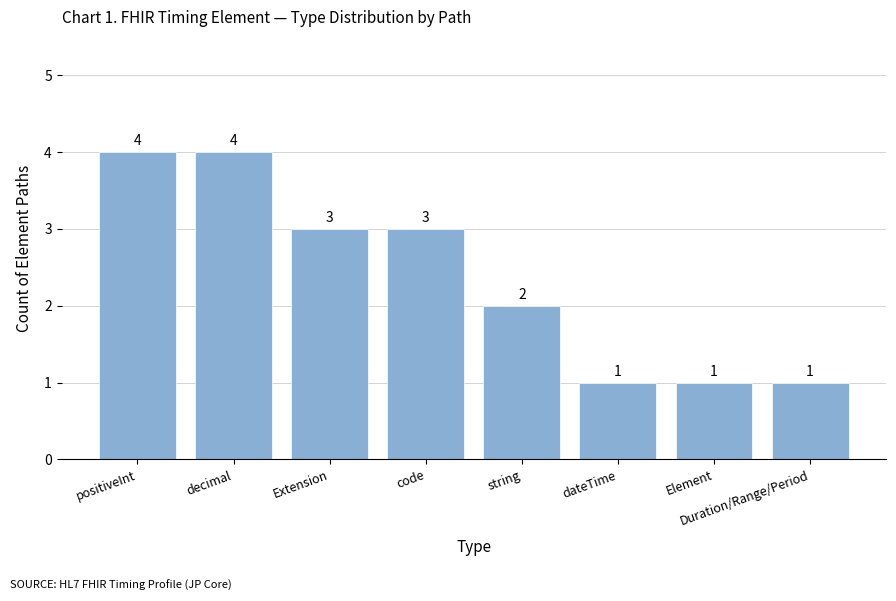

The value at Element is 0. True or false?

False